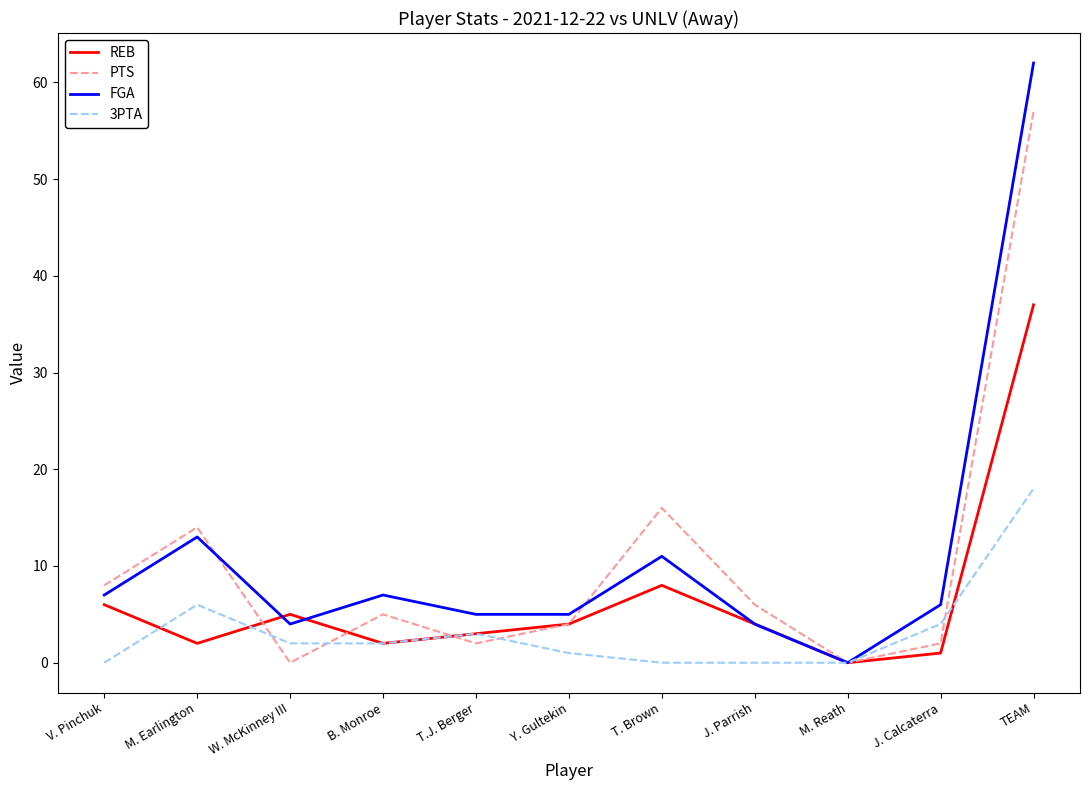

How many lines are shown in the chart?

4